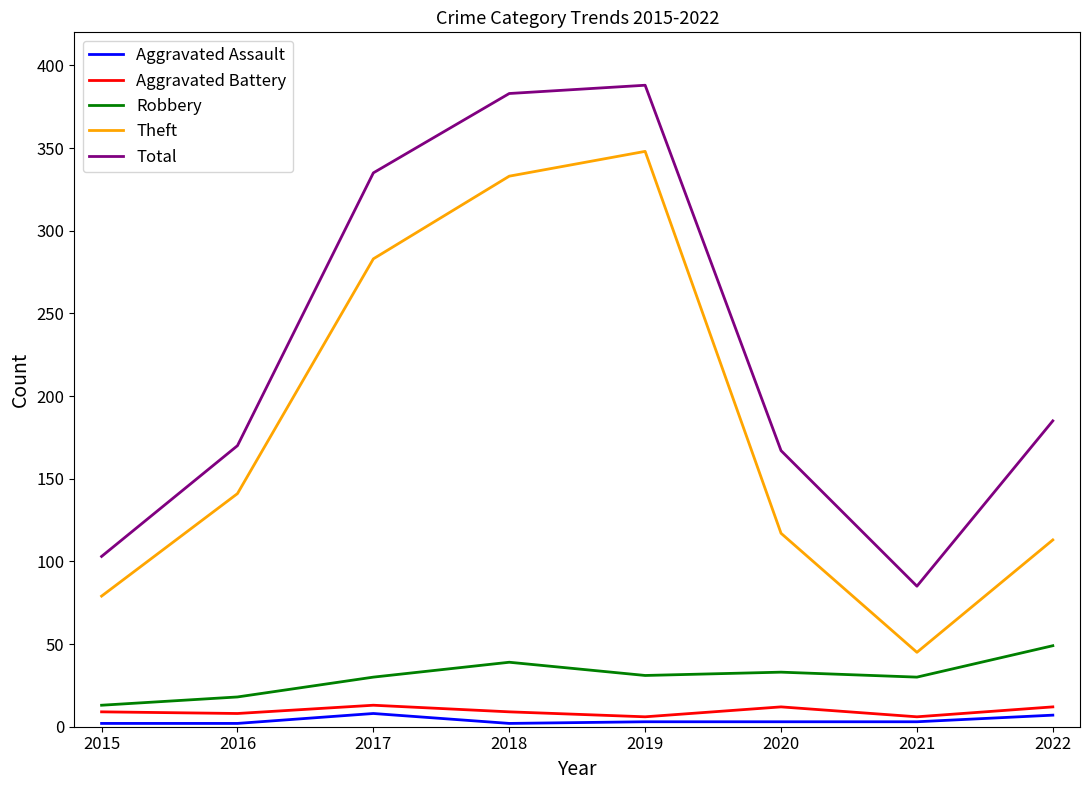

At how many categories does at least one series exceed 41?

8